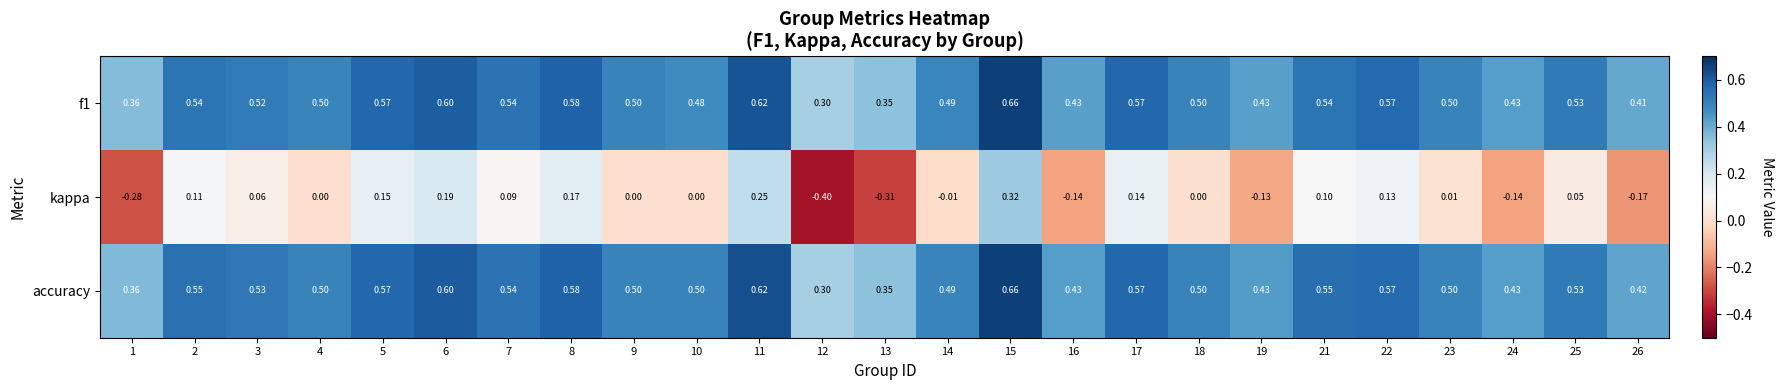

Between 12 and 16, which series saw the biggest shift?

kappa